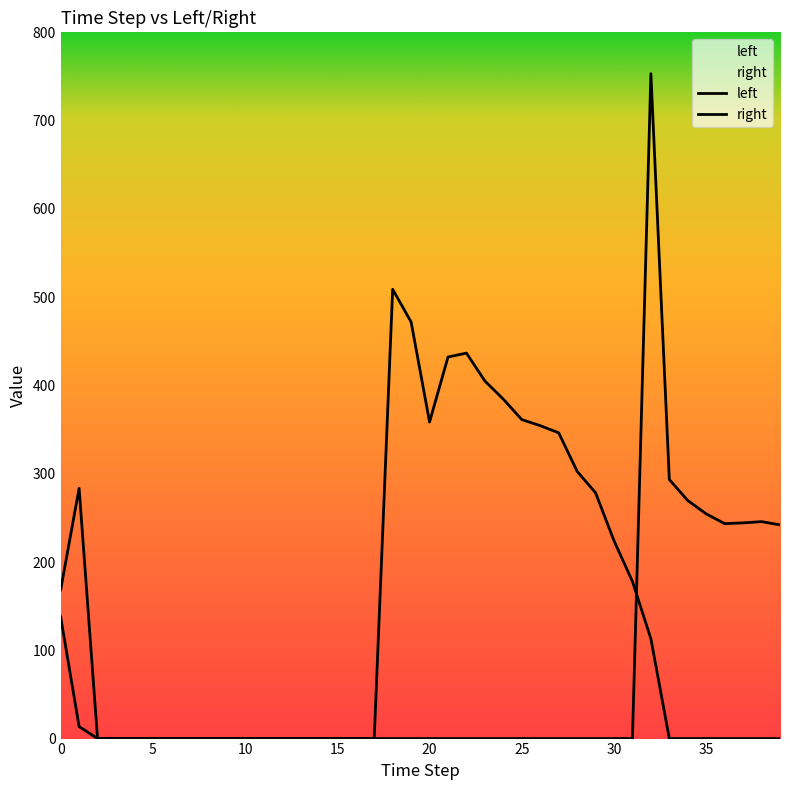

How many times do right and left cross each other?

1